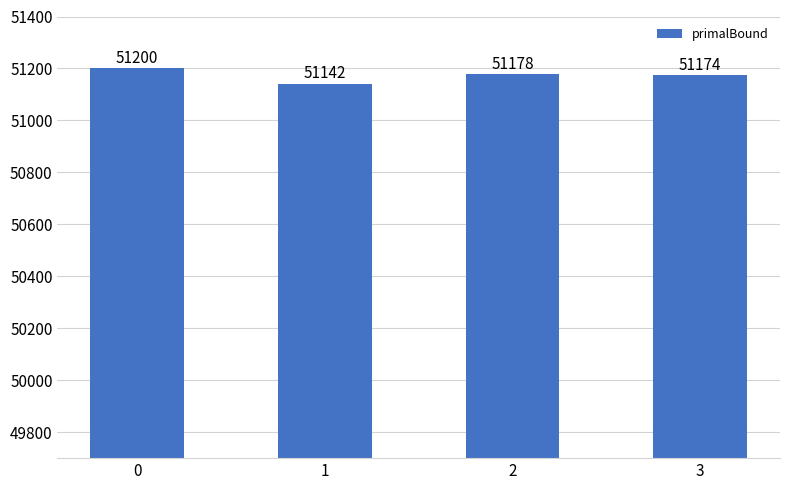

Reading left to right, list all the values displayed in this chart.

51200	51142	51178	51174